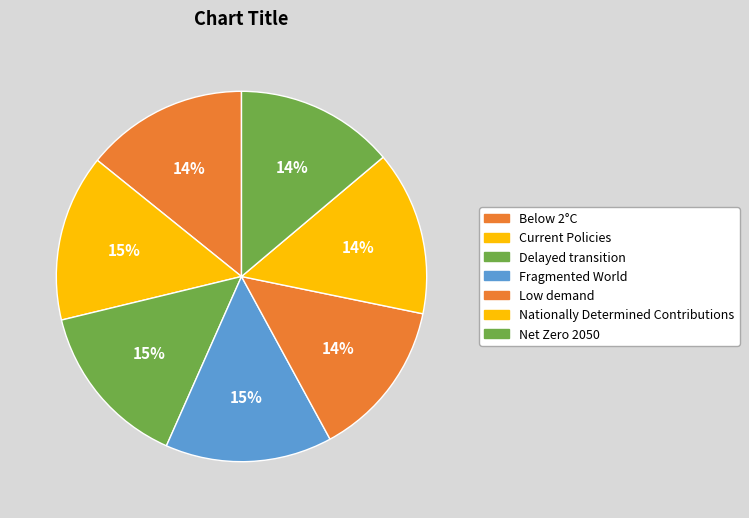

Count the number of slices in the pie.

7